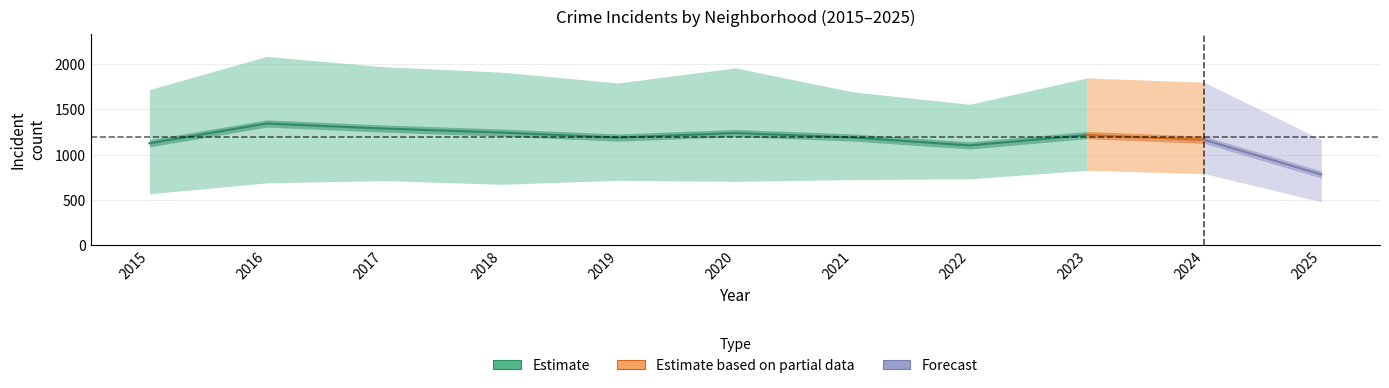

Which label corresponds to the smallest value in the chart?

2025